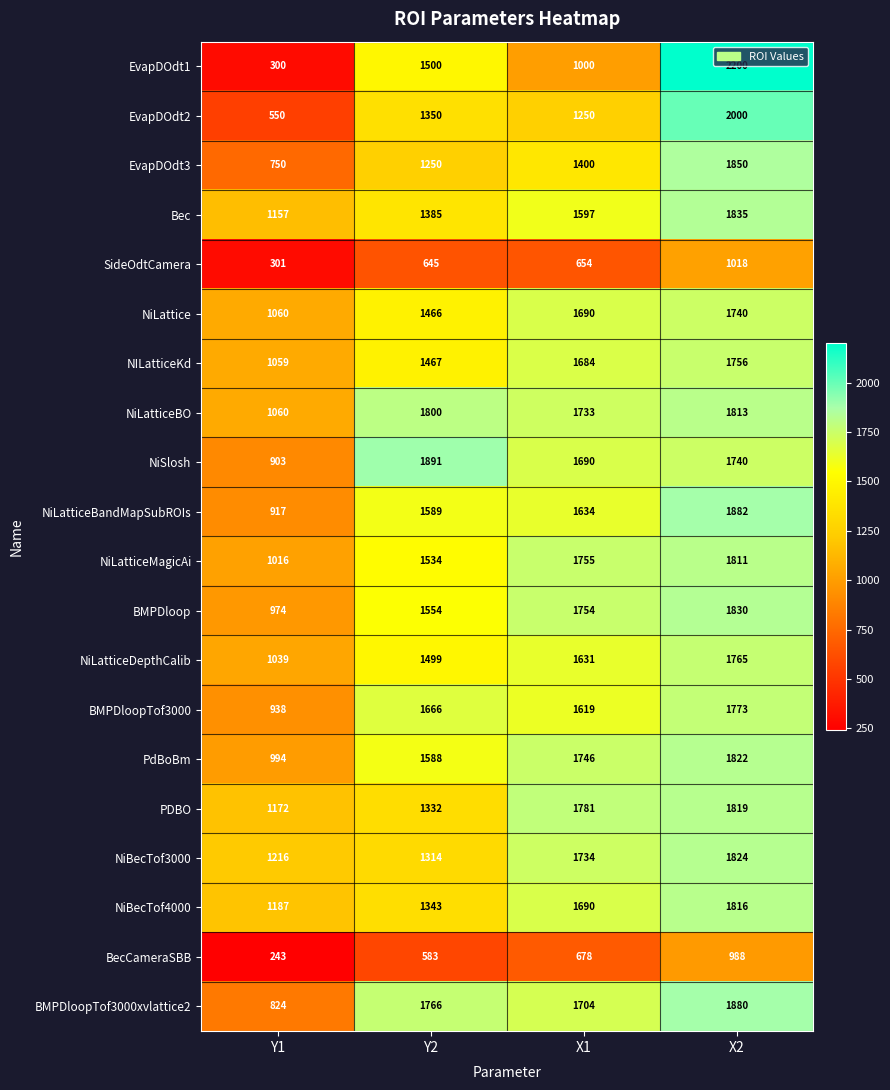

Is it true that NiSlosh equals 1891 at Y2?

True